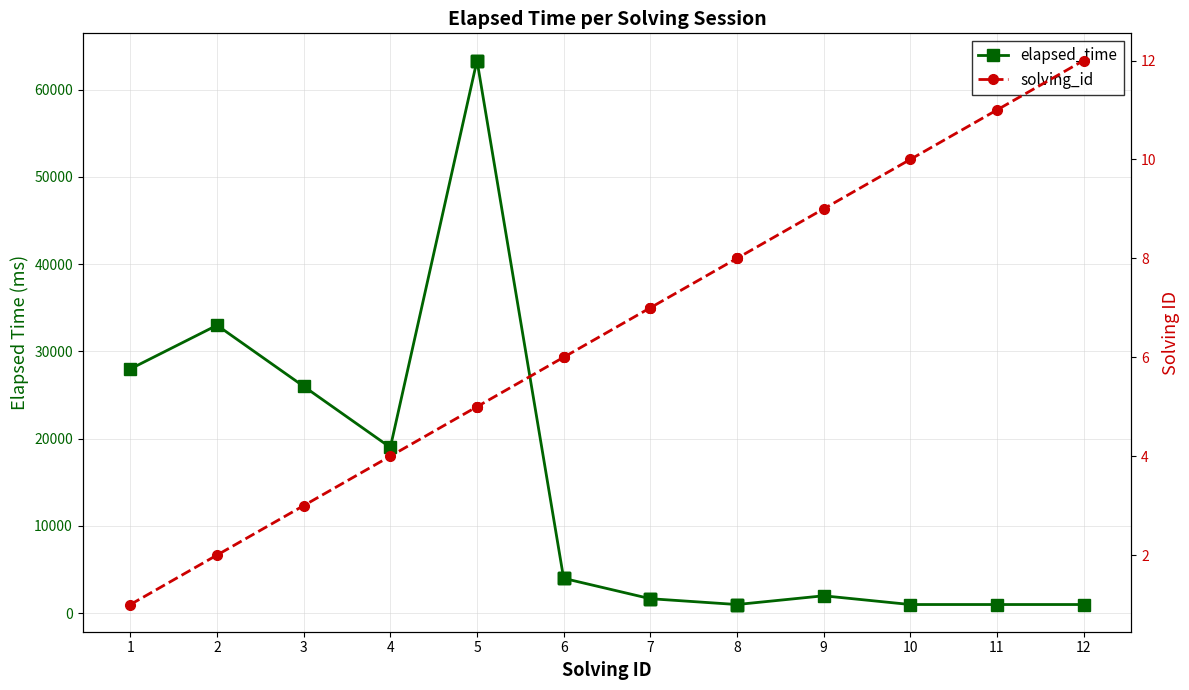

What is the sum of all solving_id values?

130